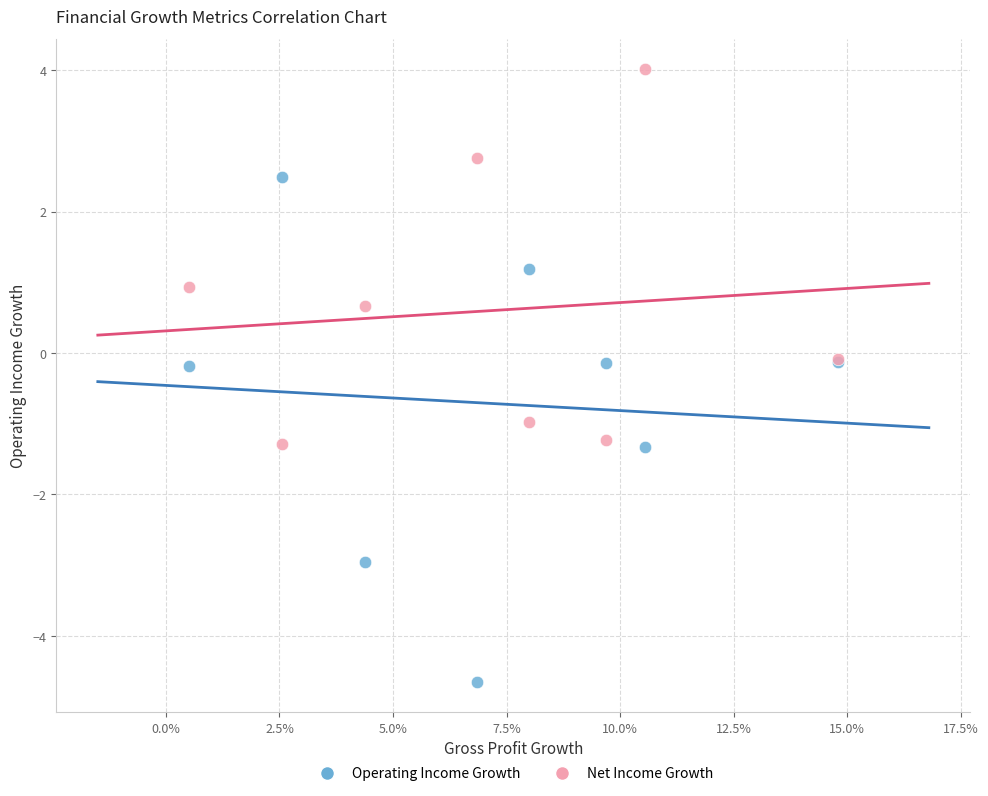

Which series contains the highest Y value?

Net Income Growth